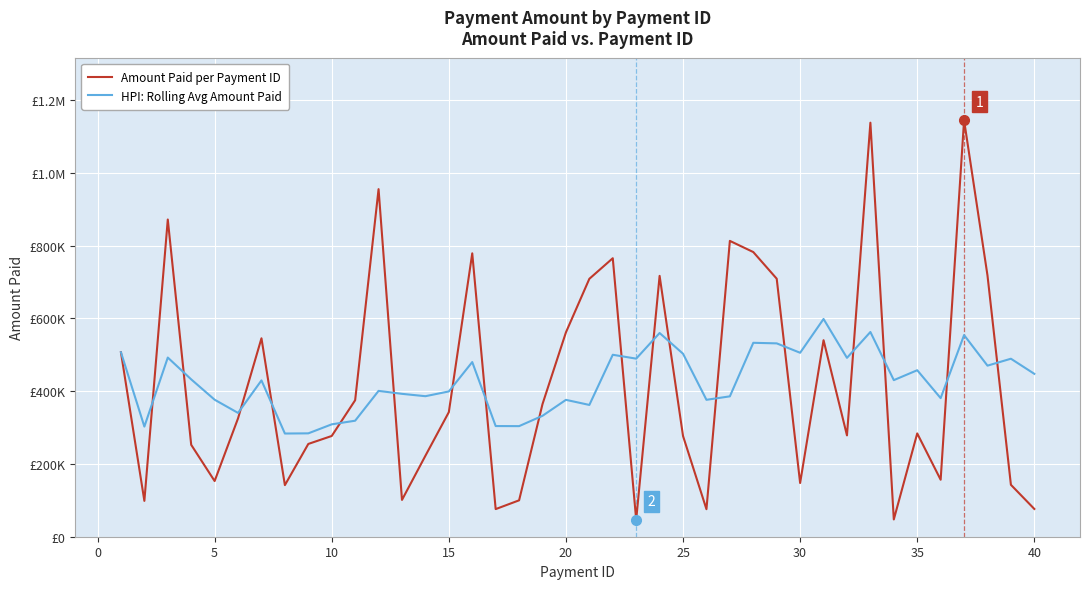

Does the chart have visible grid lines?

Yes